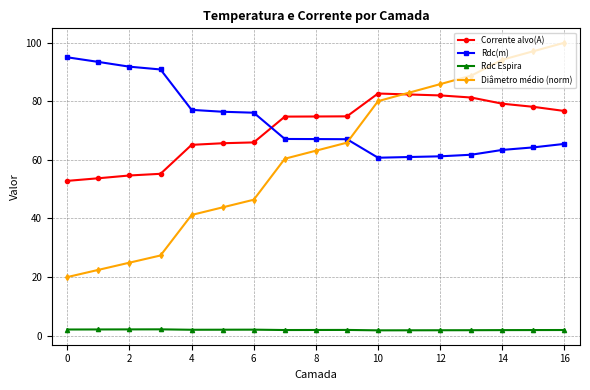

At how many categories does at least one series exceed 16?

17